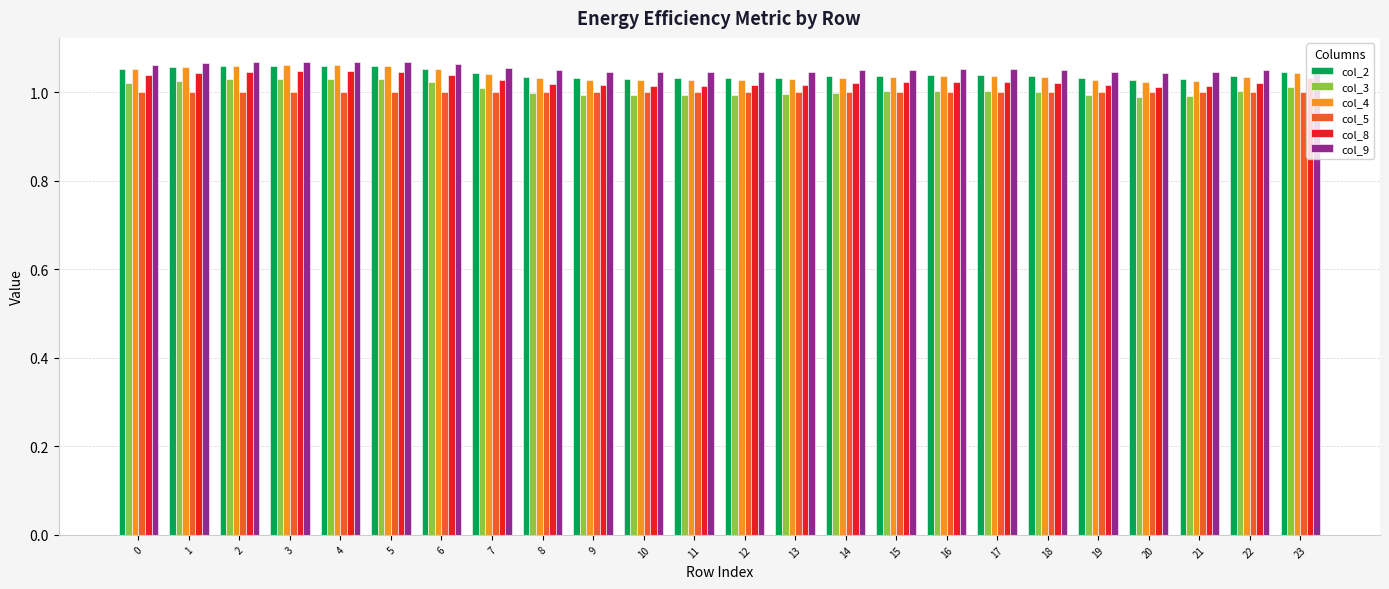

What is the sum of all col_8 values?

24.6